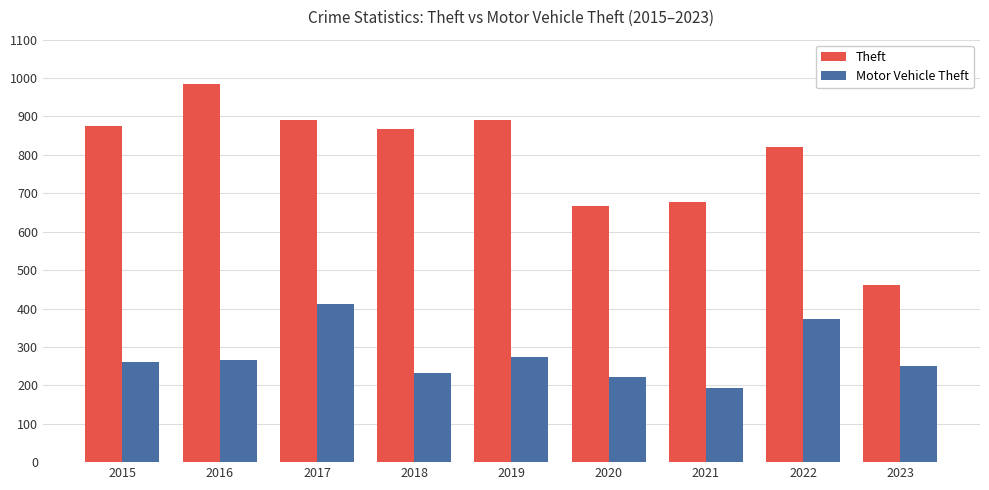

What is the difference between the maximum and second lowest values in the Motor Vehicle Theft series?

189